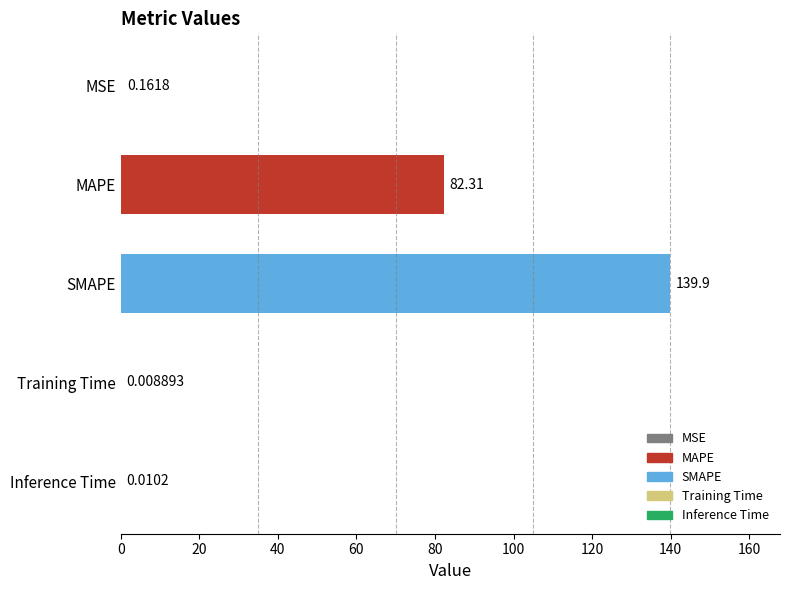

Between SMAPE and Training Time, which is larger?

SMAPE